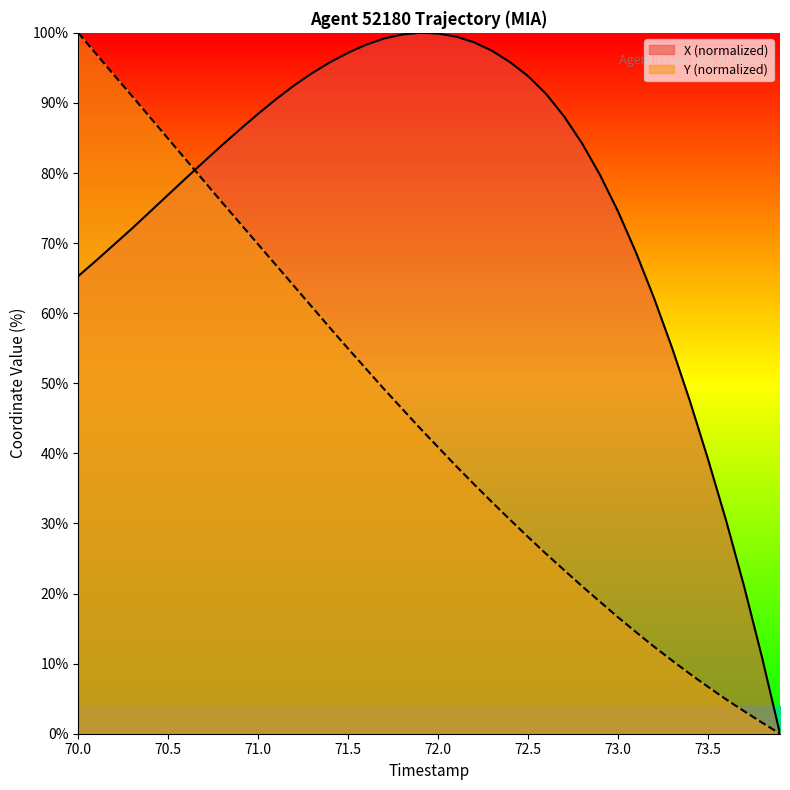

Rank the series by their average value, from highest to lowest.

X, Y